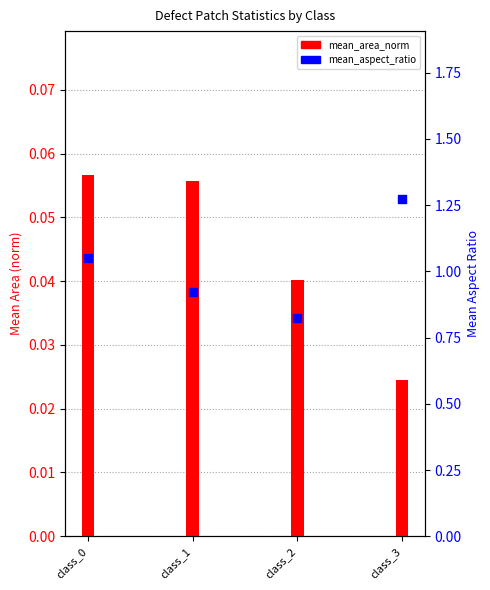

Which series contains the lowest Y value?

mean_area_norm